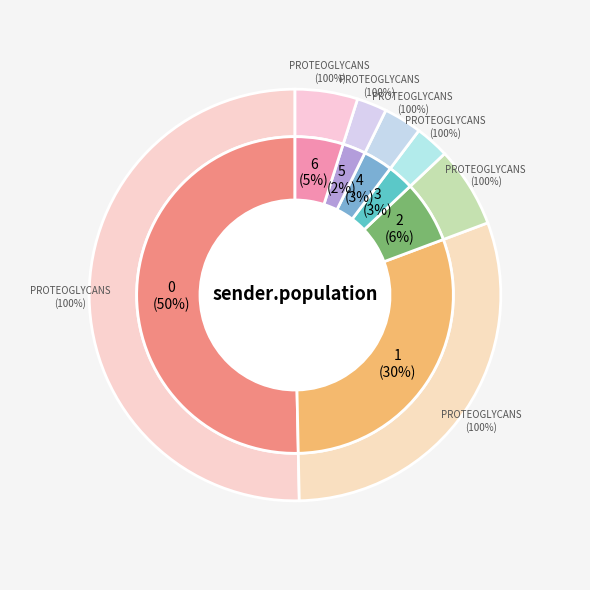

Approximately how many times larger is the value at 6 compared to 0?

0.1